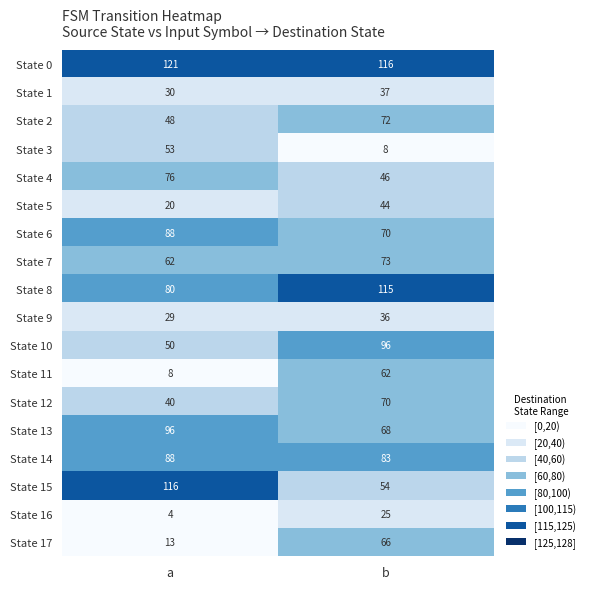

List the labels in order of State 14 value, largest first.

a, b